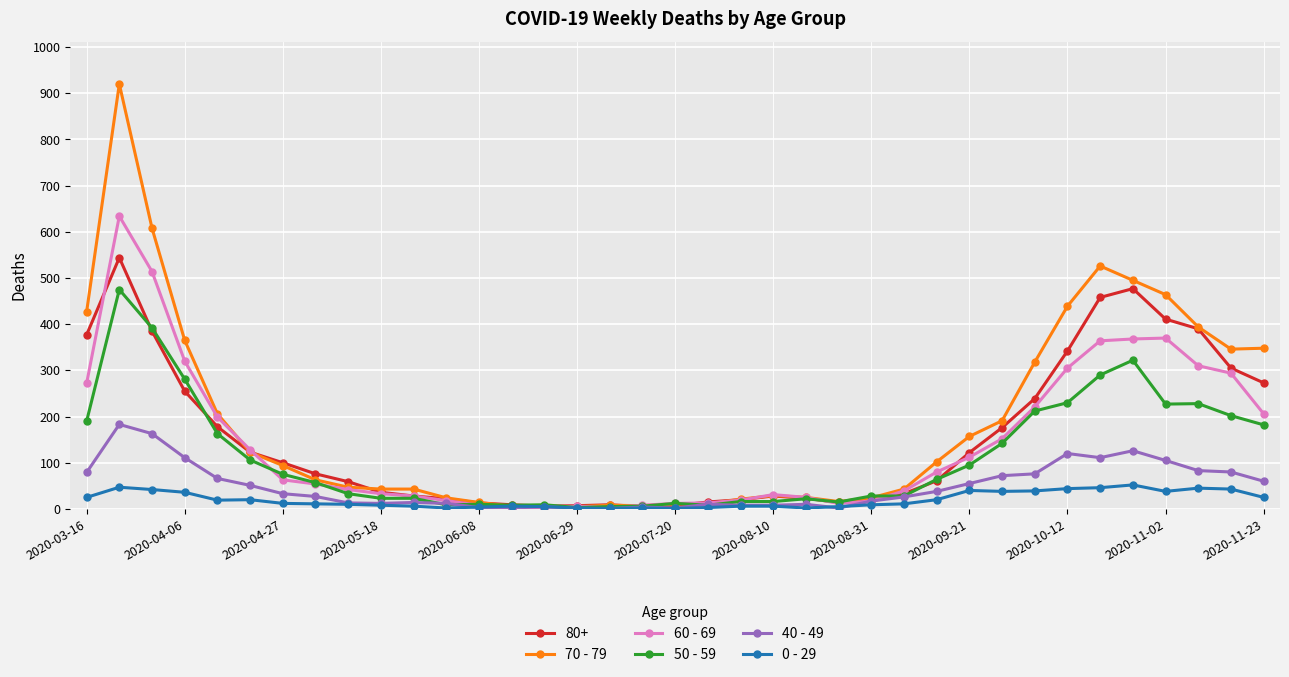

What is the maximum value shown in the chart?

920